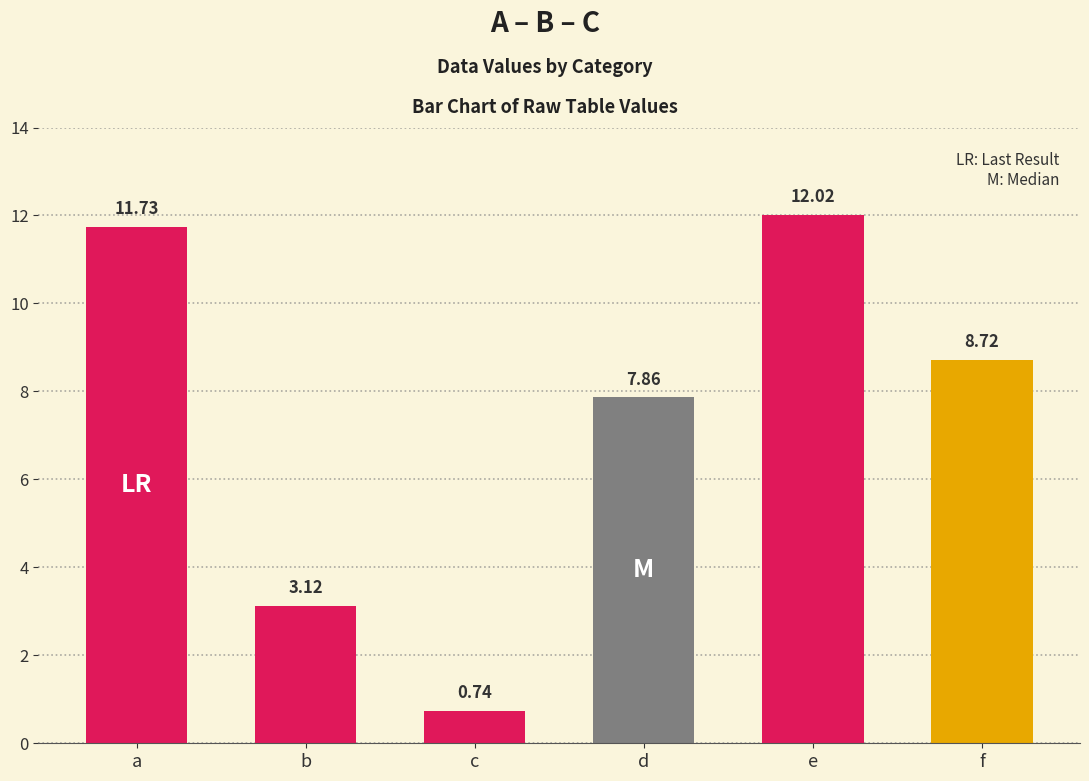

What is the average value?

7.4